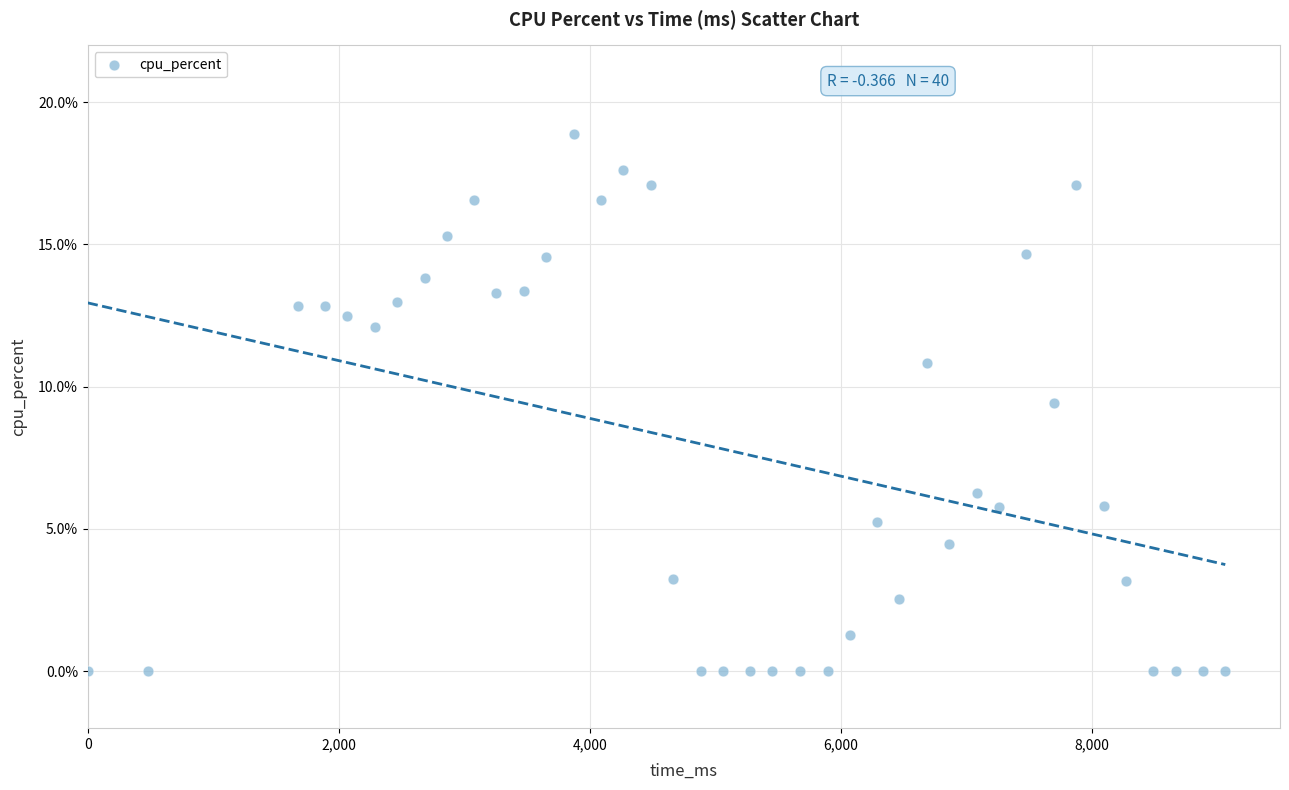

What is the range of Y values (max minus min)?

18.9